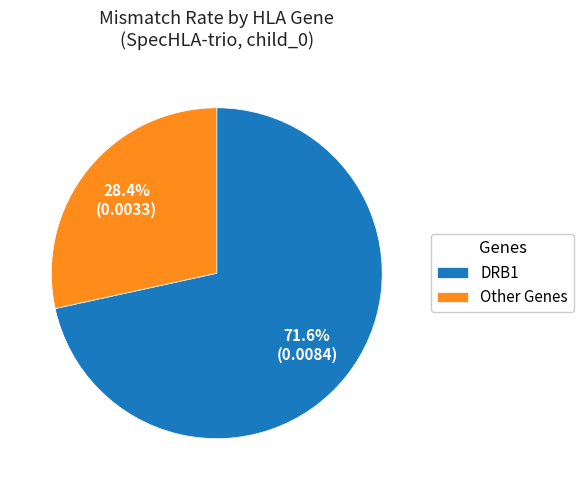

Is there any slice that represents more than half of the pie?

Yes